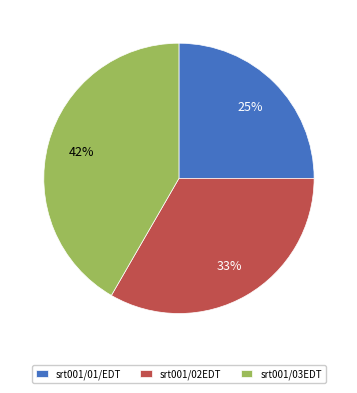

Which category has the biggest portion of the pie?

srt001/03EDT